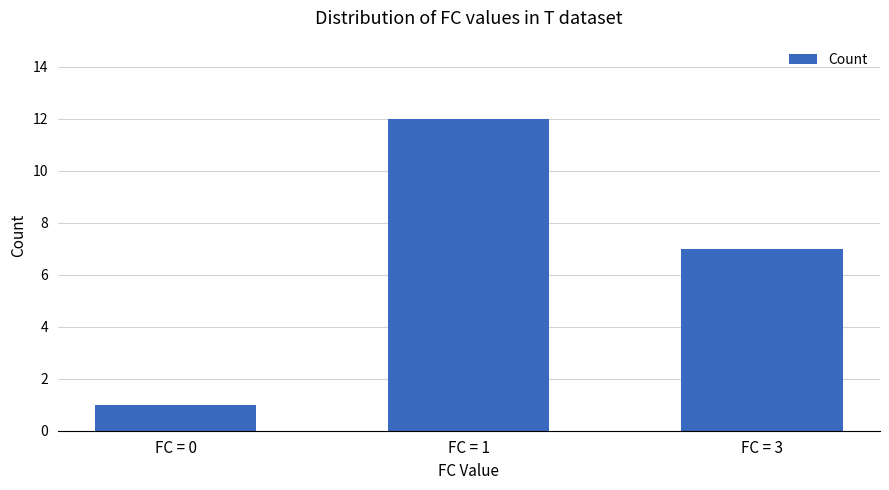

Count the number of categories in the chart.

3